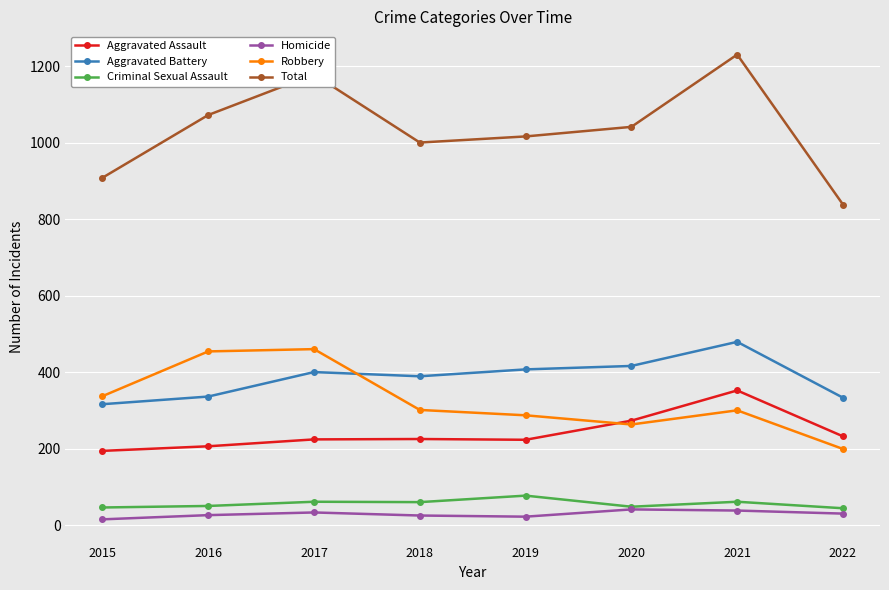

Is the value of Robbery at 2019 greater than the value of Aggravated Assault at 2021?

No